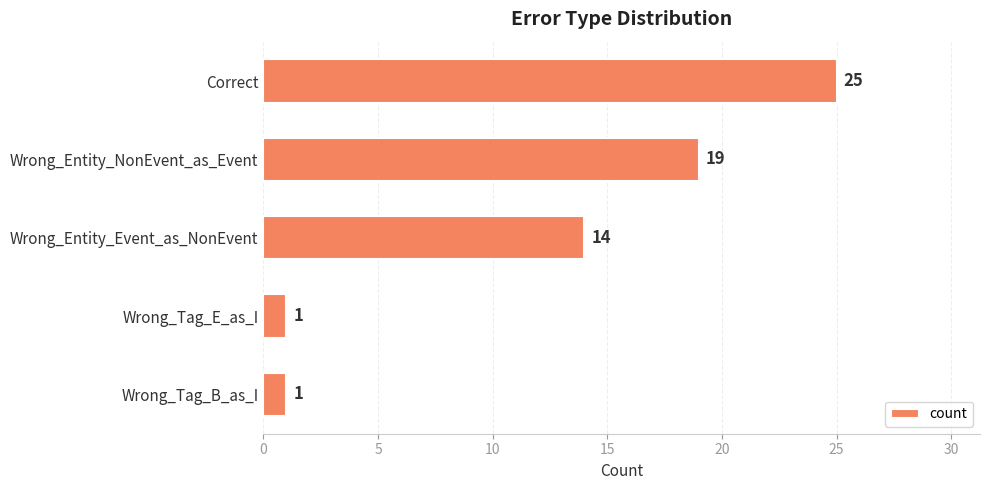

What is the difference between the values at Wrong_Tag_B_as_I and Correct?

24